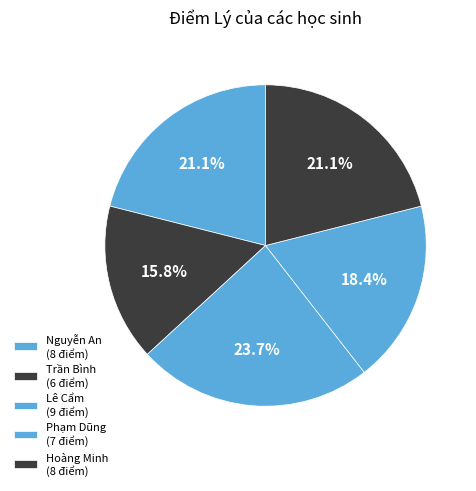

How many slices are in this pie chart?

5